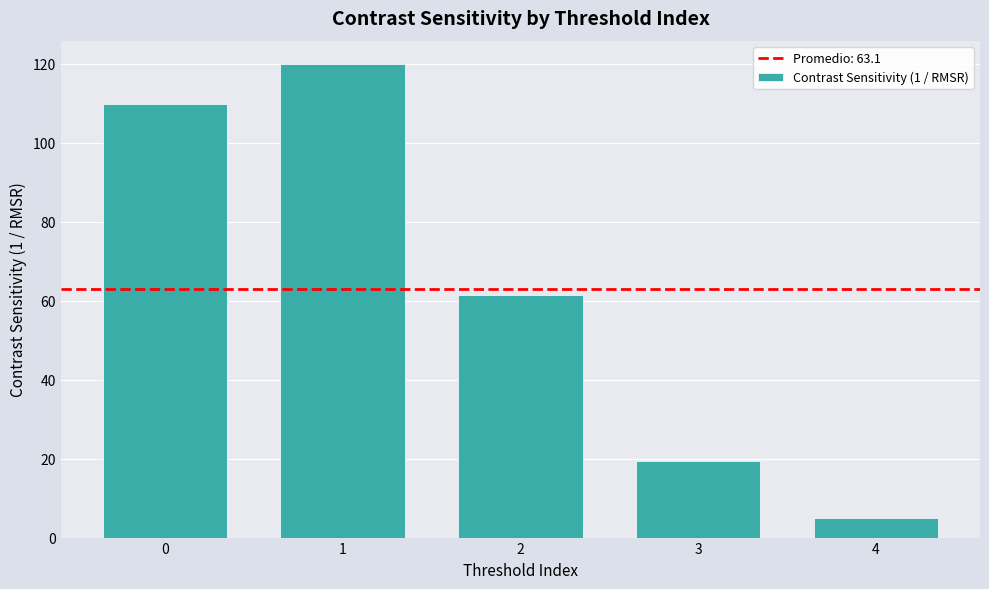

How many data points are less than 61?

2